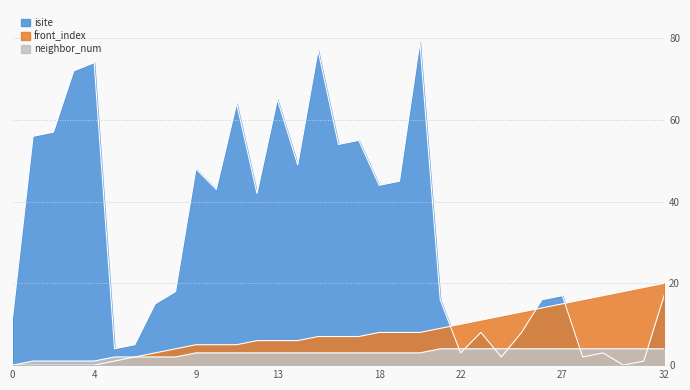

How many lines are shown in the chart?

3